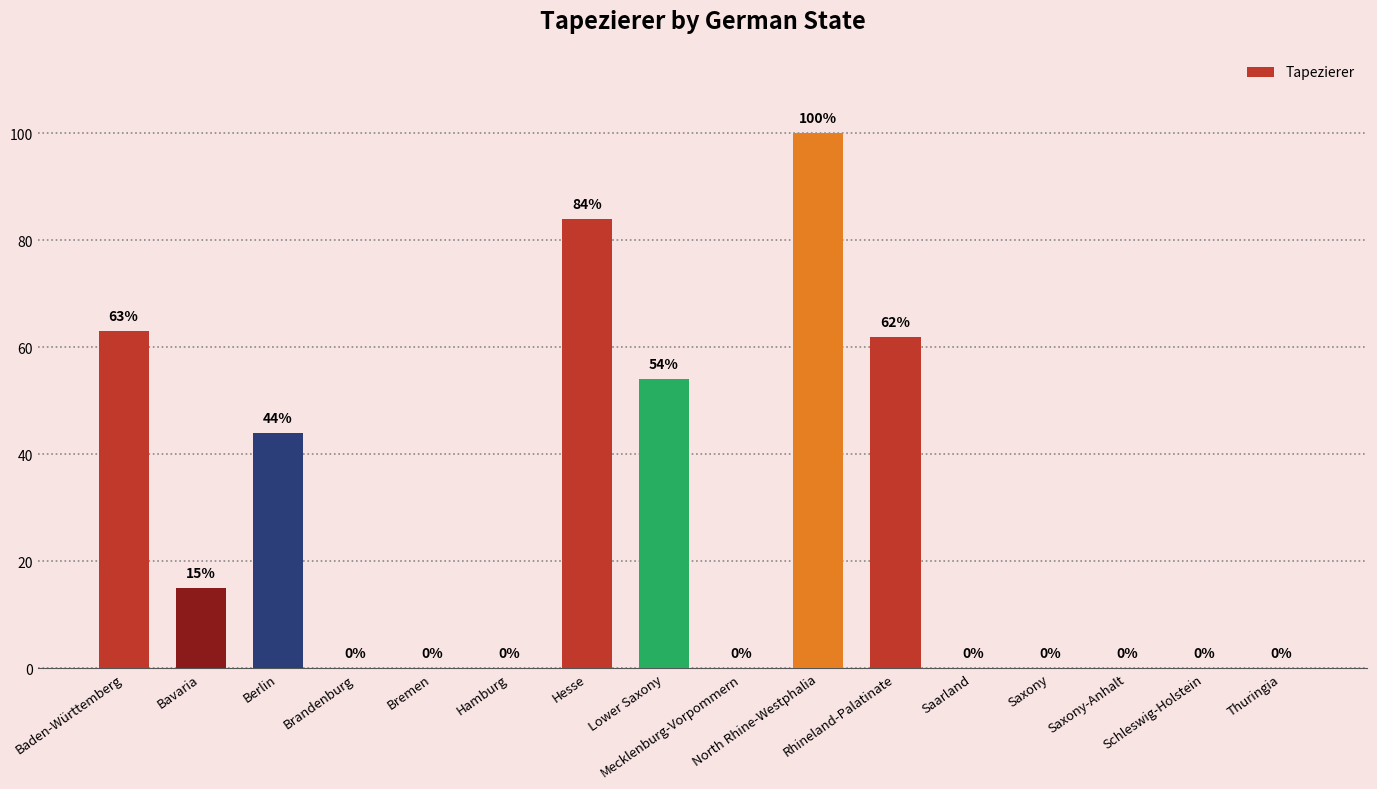

What is the greatest value displayed?

100